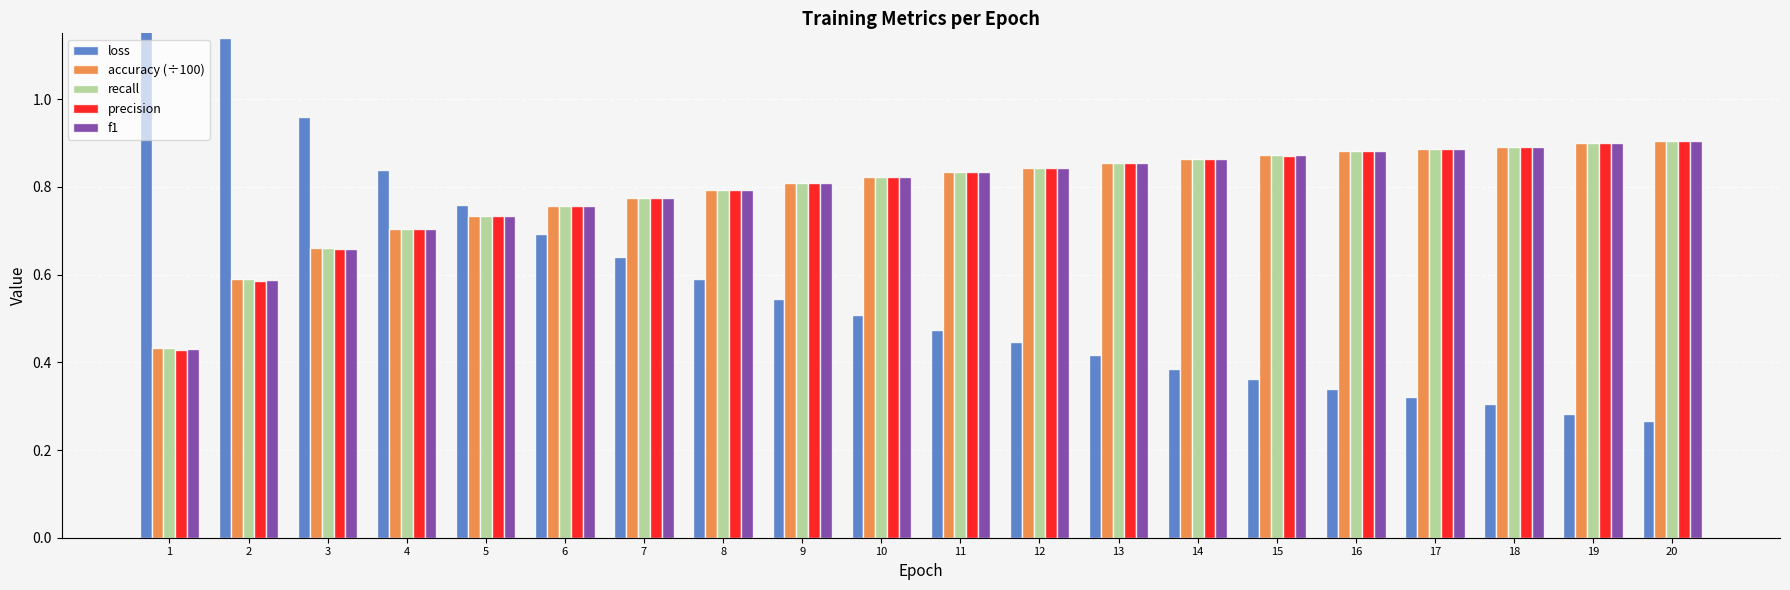

Reading left to right, extract all data points from this chart.

loss: 1=1.5	2=1.1	3=1.0	4=0.8	5=0.8	6=0.7	7=0.6	8=0.6	9=0.5	10=0.5	11=0.5	12=0.4	13=0.4	14=0.4	15=0.4	16=0.3	17=0.3	18=0.3	19=0.3	20=0.3
accuracy (÷100): 1=0.4	2=0.6	3=0.7	4=0.7	5=0.7	6=0.8	7=0.8	8=0.8	9=0.8	10=0.8	11=0.8	12=0.8	13=0.9	14=0.9	15=0.9	16=0.9	17=0.9	18=0.9	19=0.9	20=0.9
recall: 1=0.4	2=0.6	3=0.7	4=0.7	5=0.7	6=0.8	7=0.8	8=0.8	9=0.8	10=0.8	11=0.8	12=0.8	13=0.9	14=0.9	15=0.9	16=0.9	17=0.9	18=0.9	19=0.9	20=0.9
precision: 1=0.4	2=0.6	3=0.7	4=0.7	5=0.7	6=0.8	7=0.8	8=0.8	9=0.8	10=0.8	11=0.8	12=0.8	13=0.9	14=0.9	15=0.9	16=0.9	17=0.9	18=0.9	19=0.9	20=0.9
f1: 1=0.4	2=0.6	3=0.7	4=0.7	5=0.7	6=0.8	7=0.8	8=0.8	9=0.8	10=0.8	11=0.8	12=0.8	13=0.9	14=0.9	15=0.9	16=0.9	17=0.9	18=0.9	19=0.9	20=0.9